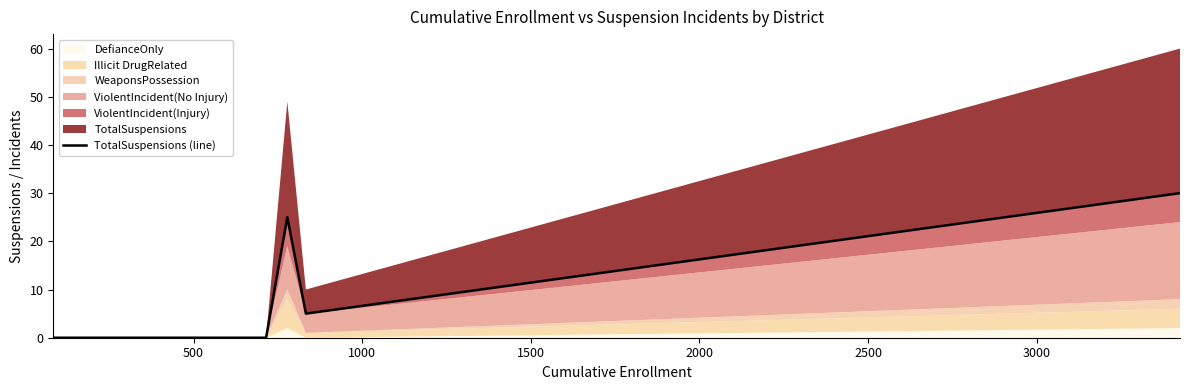

Between 1000 and 2000, which is larger?

2000